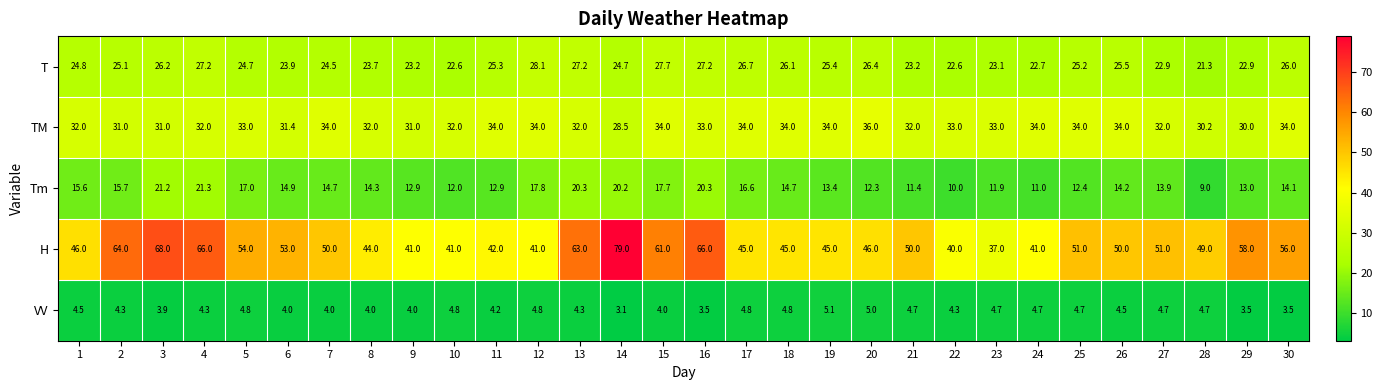

The value of TM at 12 is 12.6. True or false?

False